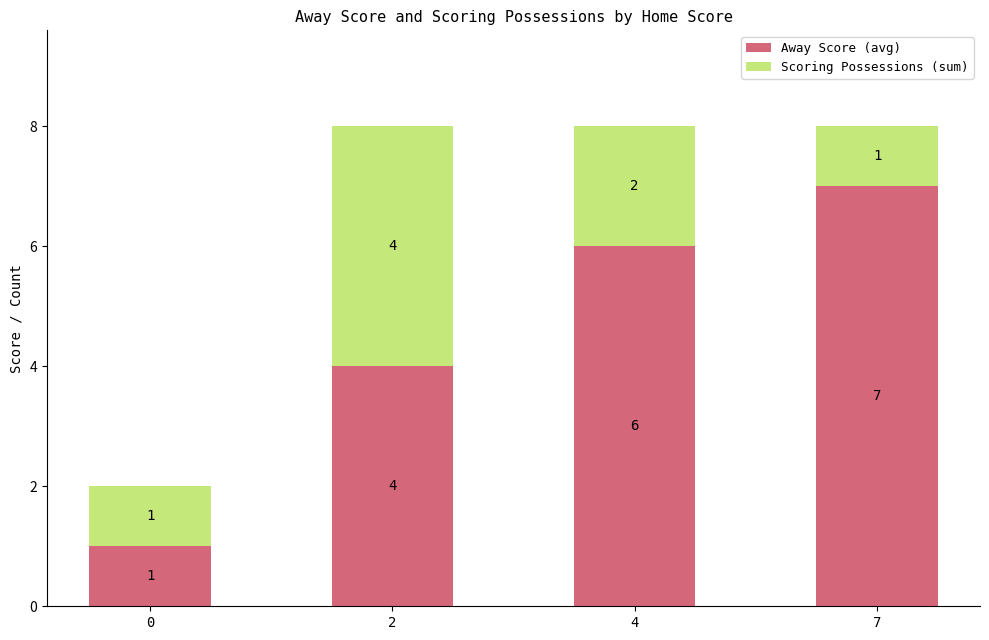

Reading right to left, list the values for the Away Score (avg) series.

7=7	4=6	2=4	0=1